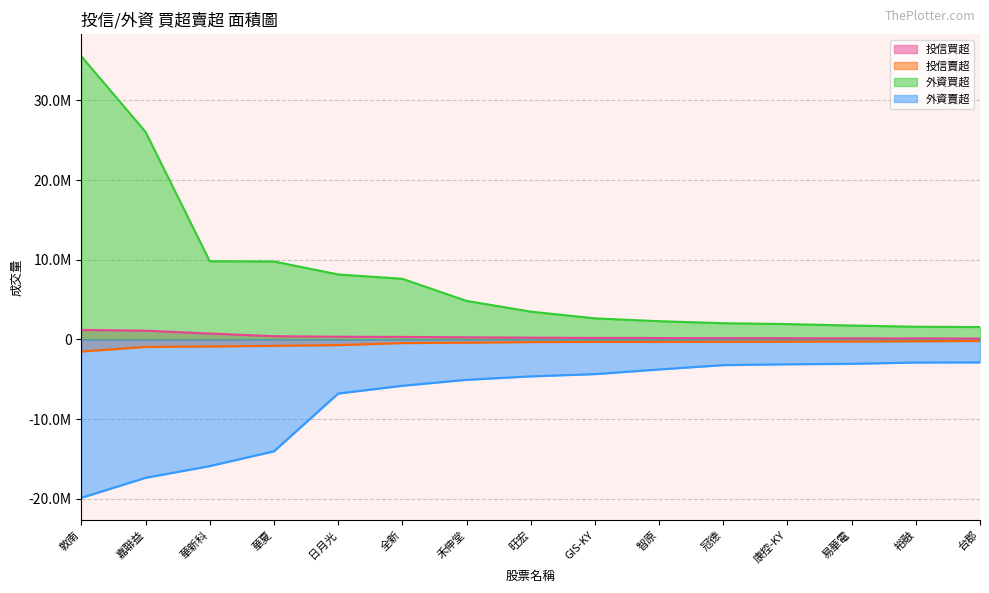

What is the label of the 12th point from the right?

華夏